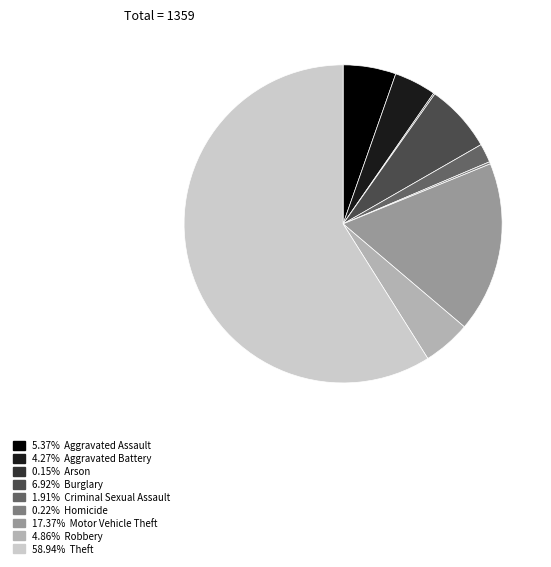

Is there a majority slice in this chart?

Yes